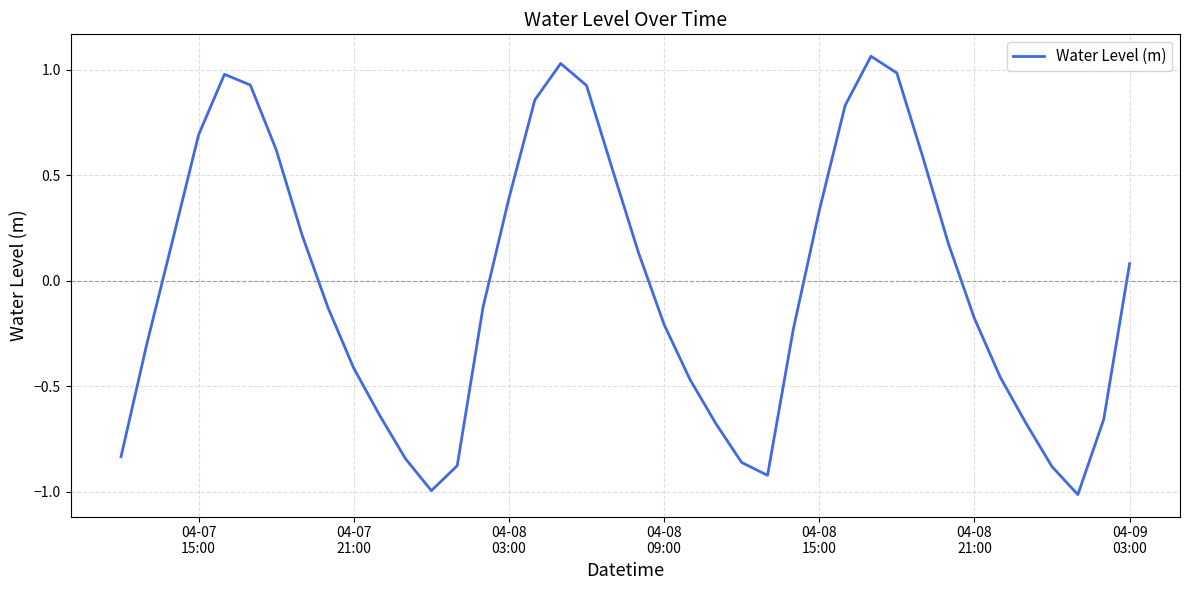

What is the smallest value displayed?

-1.0